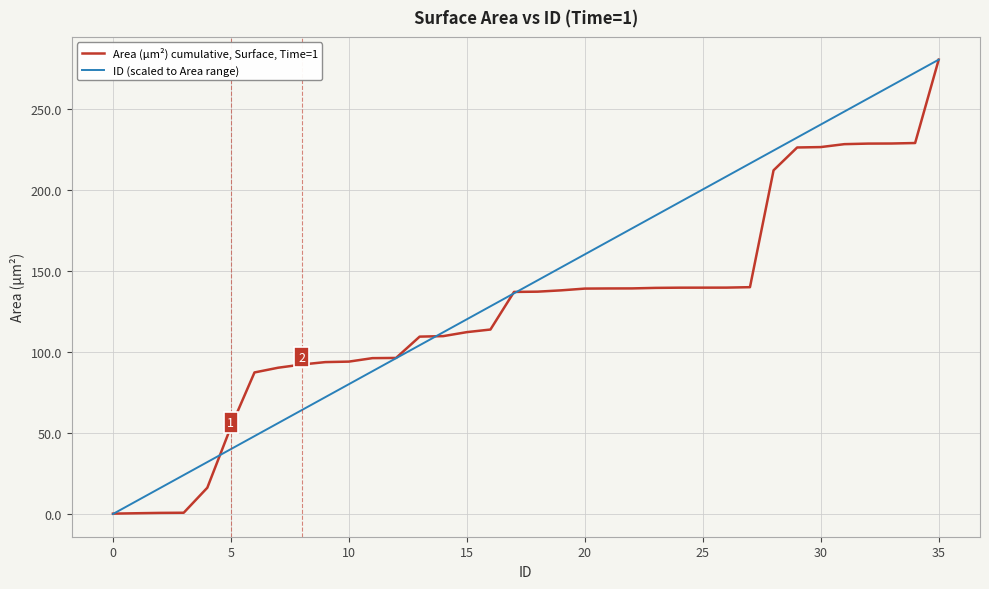

What are all the series names shown in the legend?

Area (µm²) cumulative, Surface, Time=1, ID (scaled to Area range)